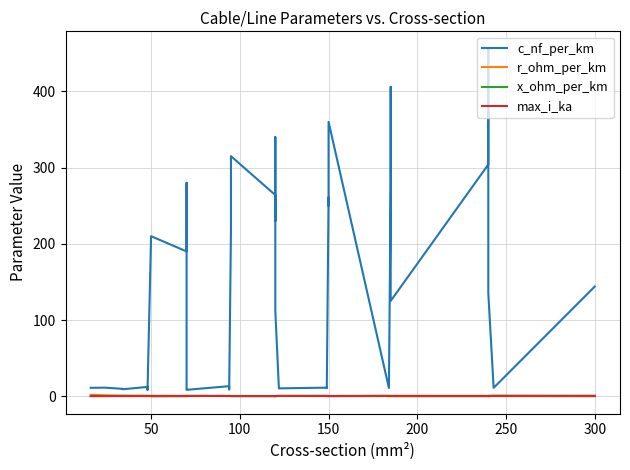

At 300, list the series in order from smallest to largest.

max_i_ka, x_ohm_per_km, r_ohm_per_km, c_nf_per_km